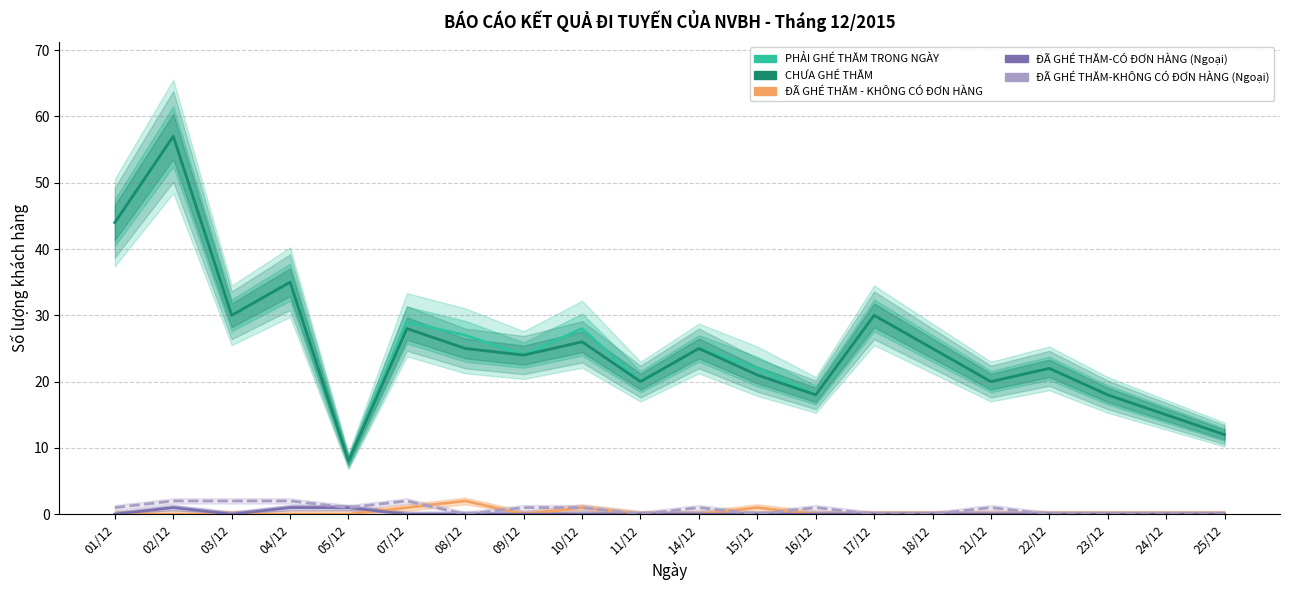

Reading left to right, what are all the values shown in this chart?

PHẢI GHÉ THĂM TRONG NGÀY: 44	57	30	35	8	29	27	24	28	20	25	22	18	30	25	20	22	18	15	12
CHƯA GHÉ THĂM: 44	57	30	35	8	28	25	24	26	20	25	21	18	30	25	20	22	18	15	12
ĐÃ GHÉ THĂM - KHÔNG CÓ ĐƠN HÀNG: 0	0	0	0	0	1	2	0	1	0	0	1	0	0	0	0	0	0	0	0
ĐÃ GHÉ THĂM-CÓ ĐƠN HÀNG (Ngoại): 0	1	0	1	1	0	0	0	0	0	0	0	0	0	0	0	0	0	0	0
ĐÃ GHÉ THĂM-KHÔNG CÓ ĐƠN HÀNG (Ngoại): 1	2	2	2	1	2	0	1	1	0	1	0	1	0	0	1	0	0	0	0